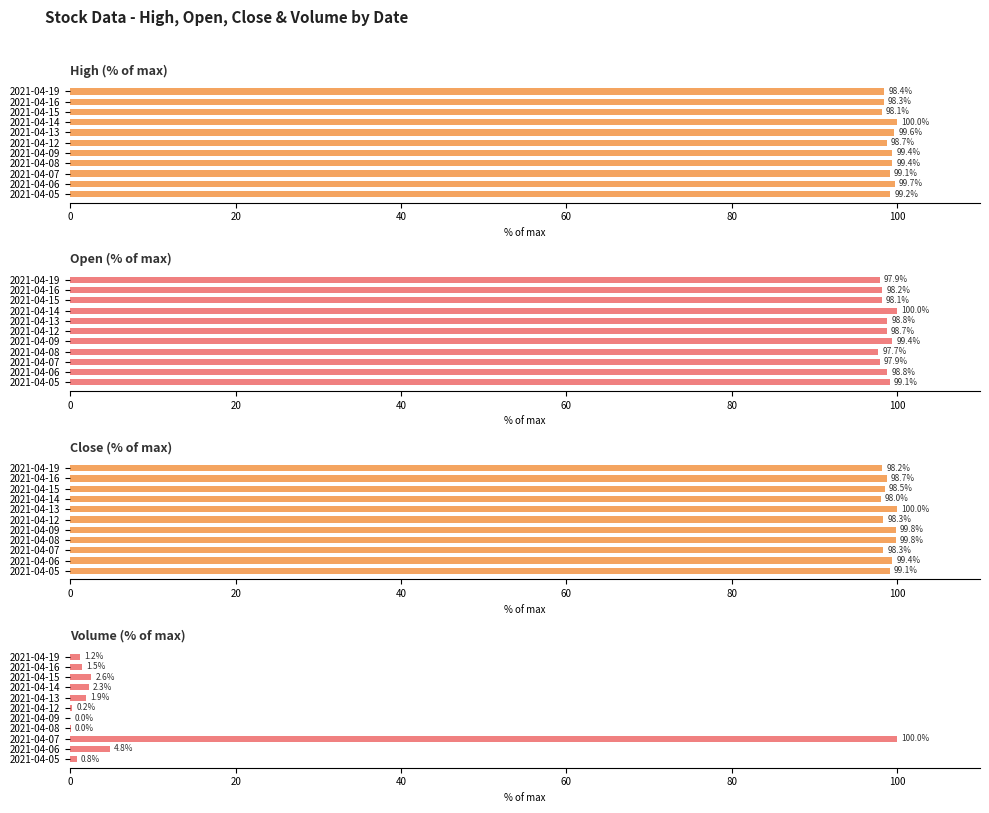

What is the maximum value for Open (% of max)?

100.0